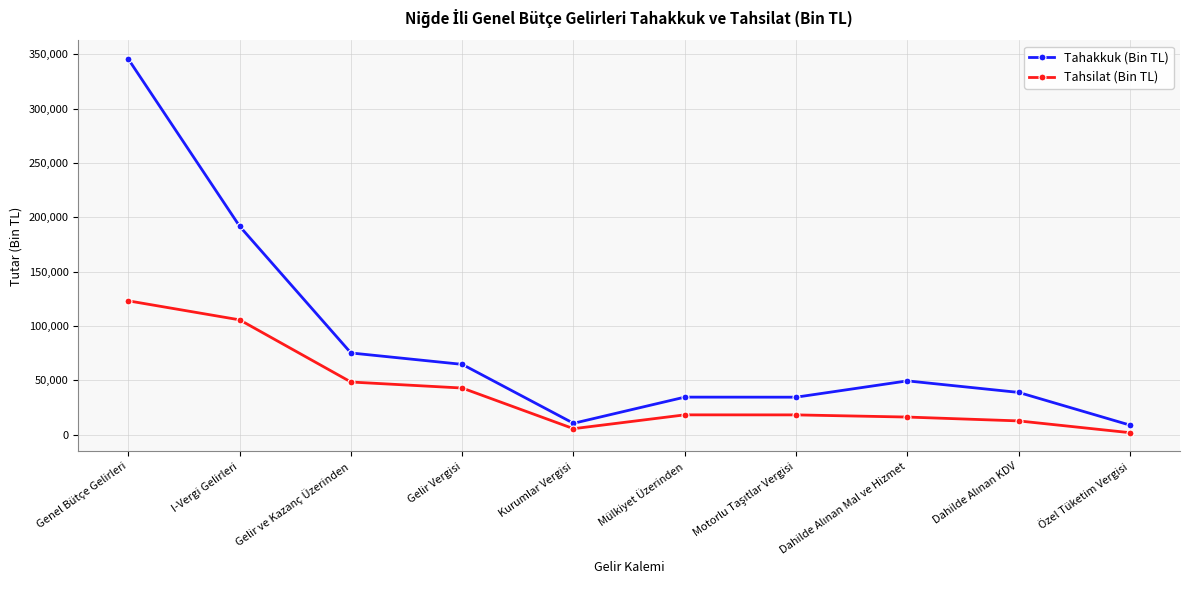

Rank the series by their maximum value, from lowest to highest.

Tahsilat (Bin TL), Tahakkuk (Bin TL)